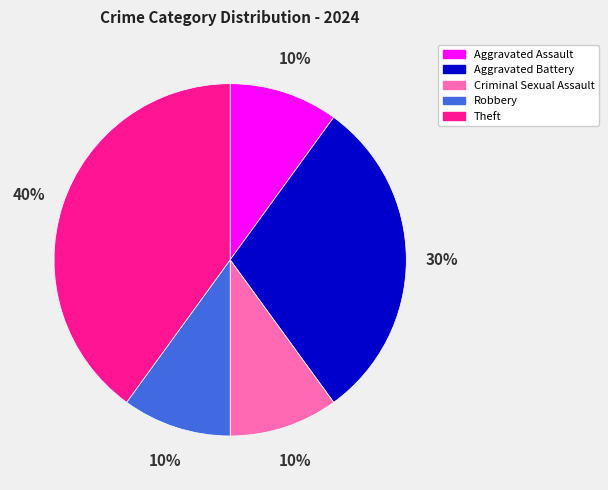

Approximately how many times larger is the value at Aggravated Assault compared to Robbery?

1.0